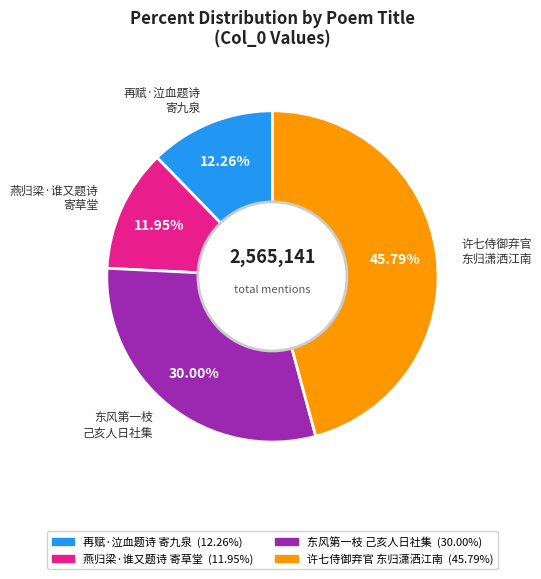

Is the sum of 再赋·泣血题诗 寄九泉 and 东风第一枝 己亥人日社集 greater than half?

No